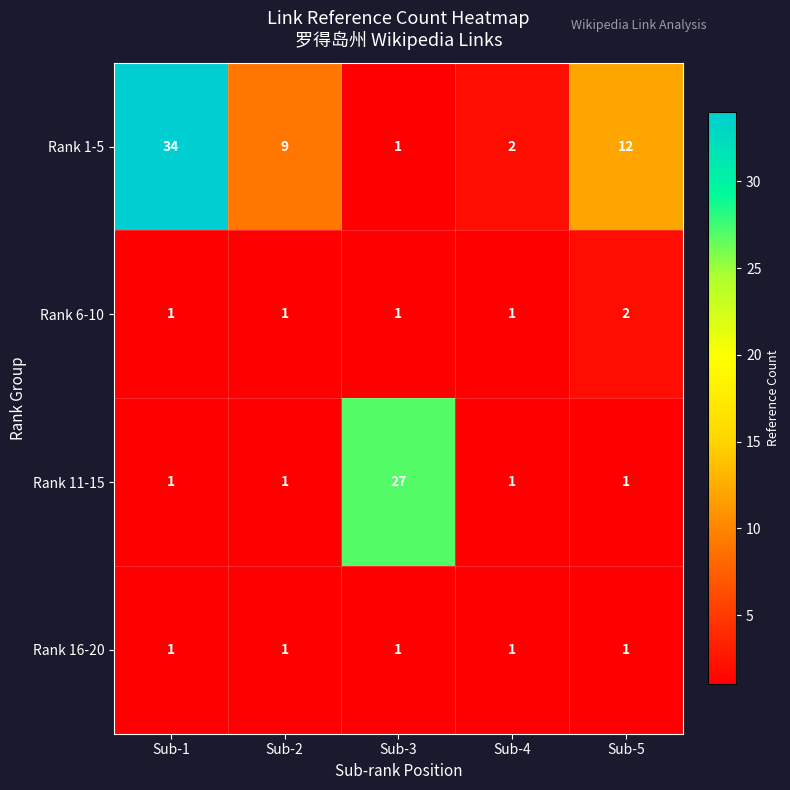

List the series in order of their peak value, lowest first.

Rank 16-20, Rank 6-10, Rank 11-15, Rank 1-5